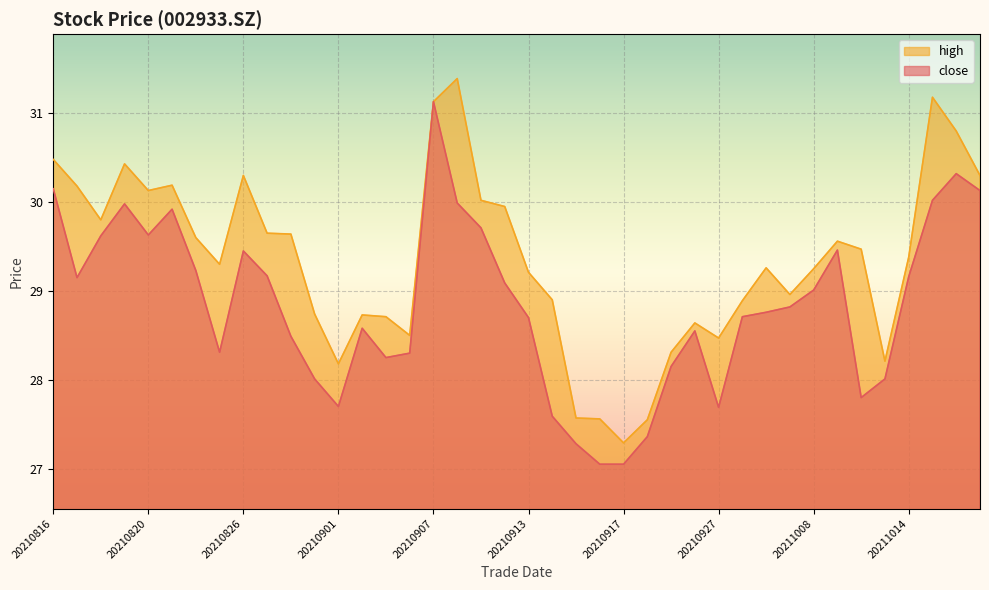

What is the lowest value of the high series?

27.3